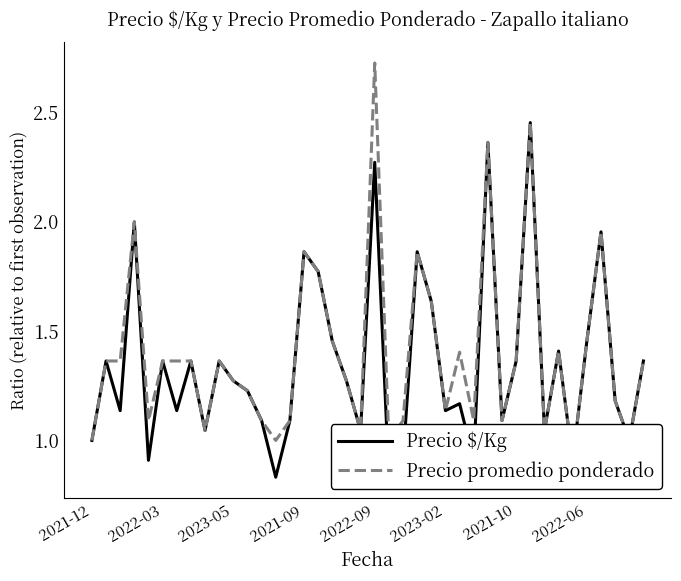

The value of Precio $/Kg at 23 is 2.7. True or false?

False